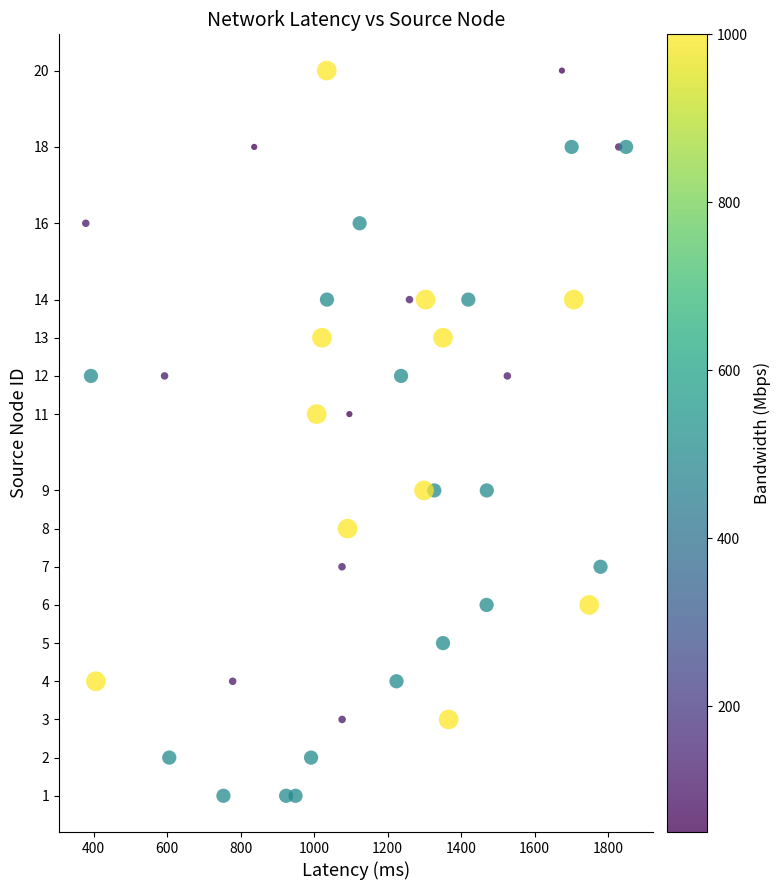

What is the range of Y values (max minus min)?

19